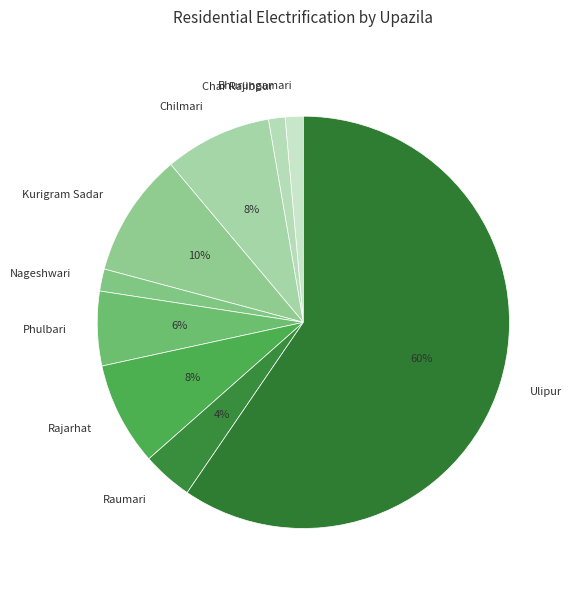

What is the largest slice in the pie chart?

Ulipur